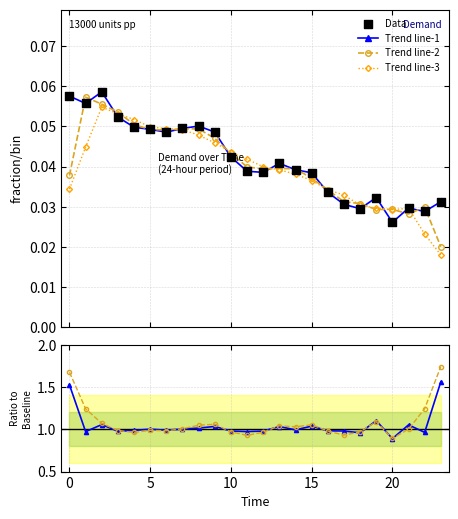

True or false: Trend line-3 has more than 0 interior local peaks.

True